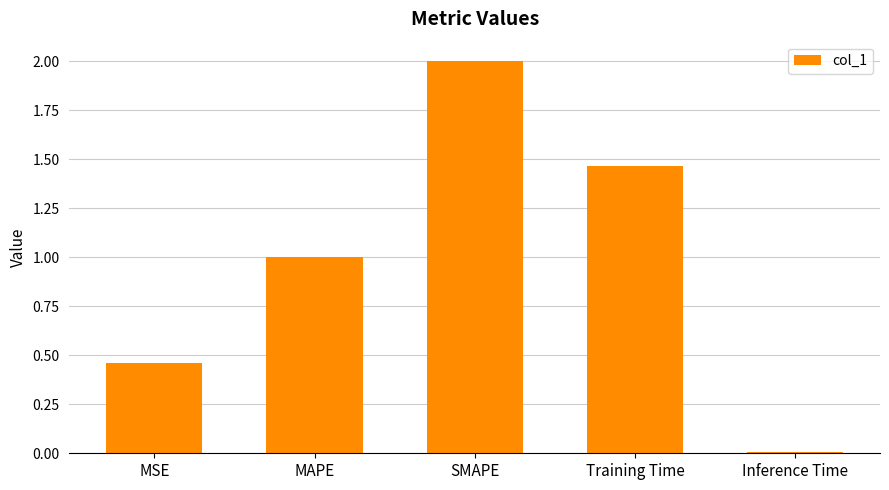

At which category does the chart reach its peak across all series?

SMAPE